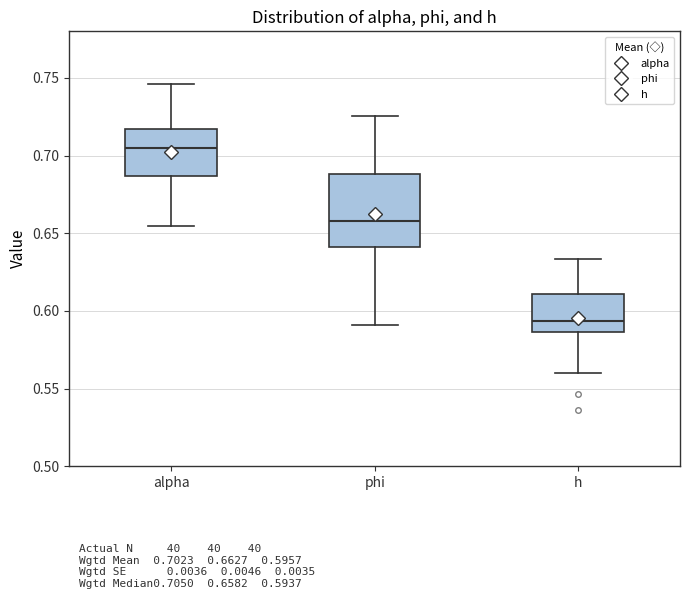

Where does the median line of the box for phi sit on the y-axis? The values are not printed on the chart, so give them approximately, as read against the axis.

0.660